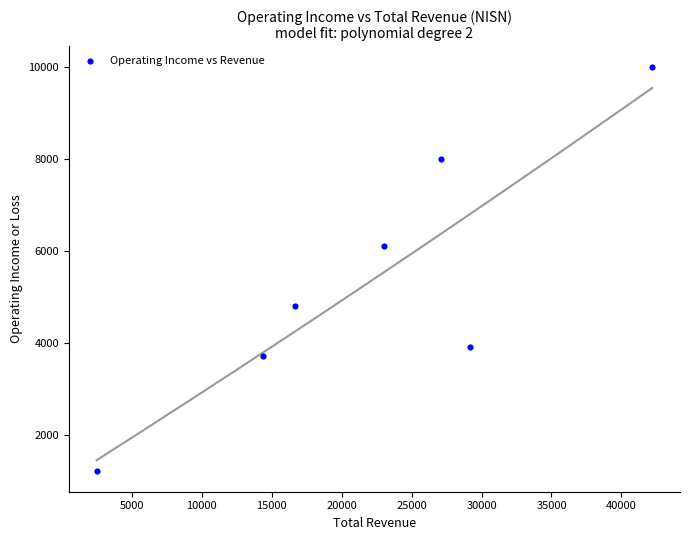

What is the average X value?

22157